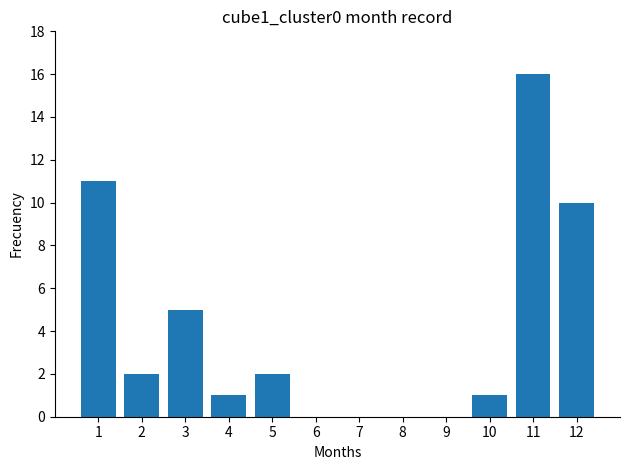

How many data points does each series have?

12